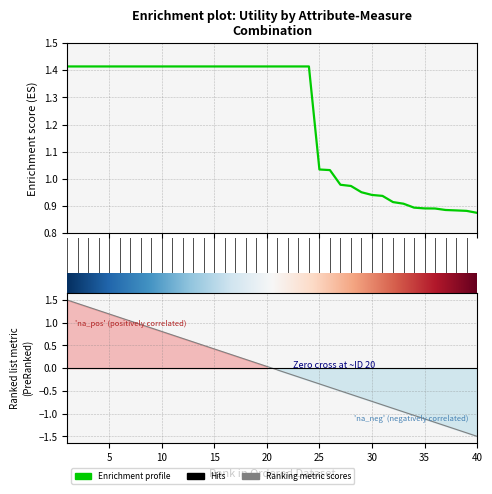

How many lines are shown in the chart?

1